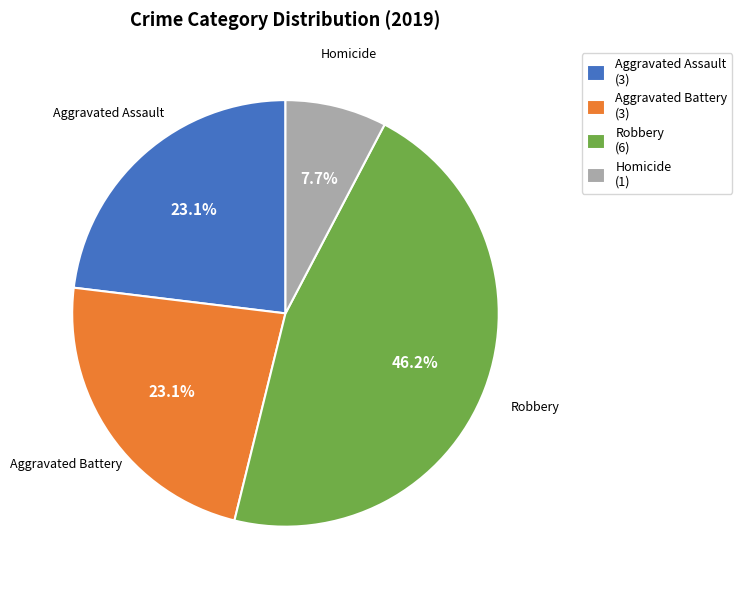

Between Homicide and Aggravated Assault, which is larger?

Aggravated Assault